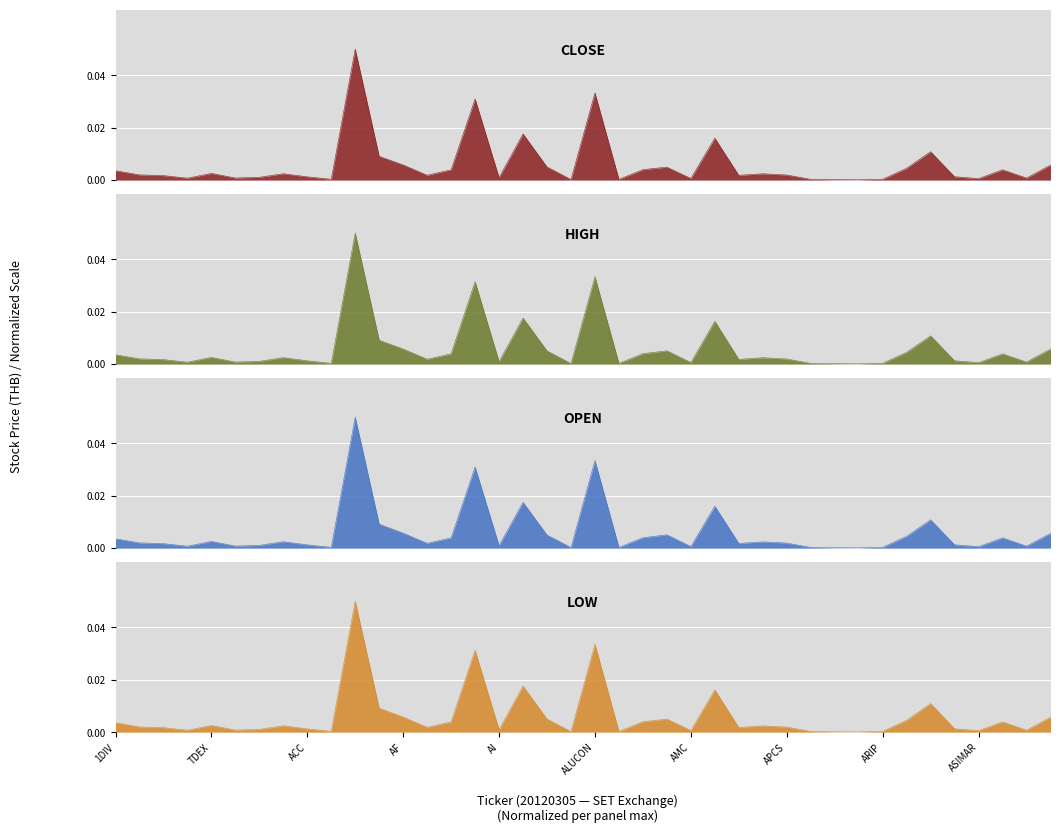

Does the chart display data point markers on the line(s)?

No